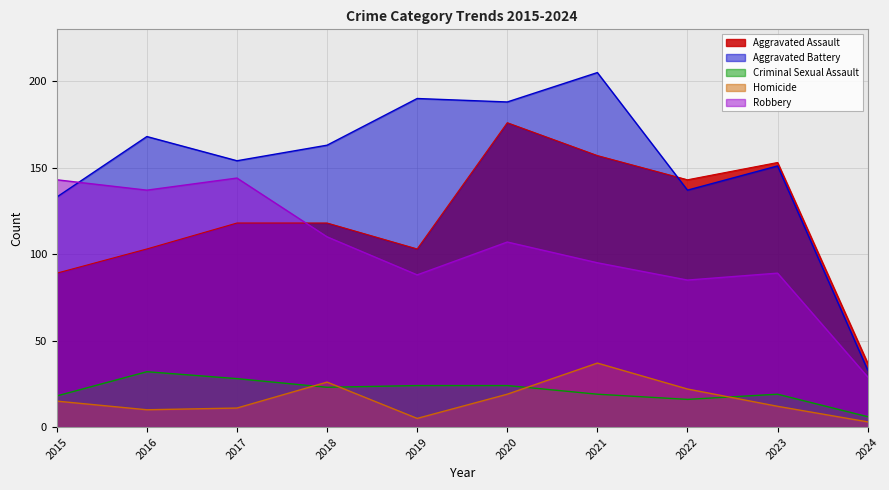

How many categories are shown in the chart?

10